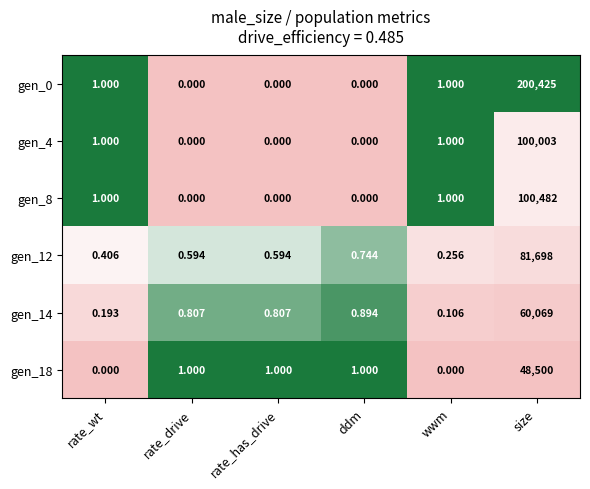

How many series are shown in this chart?

6